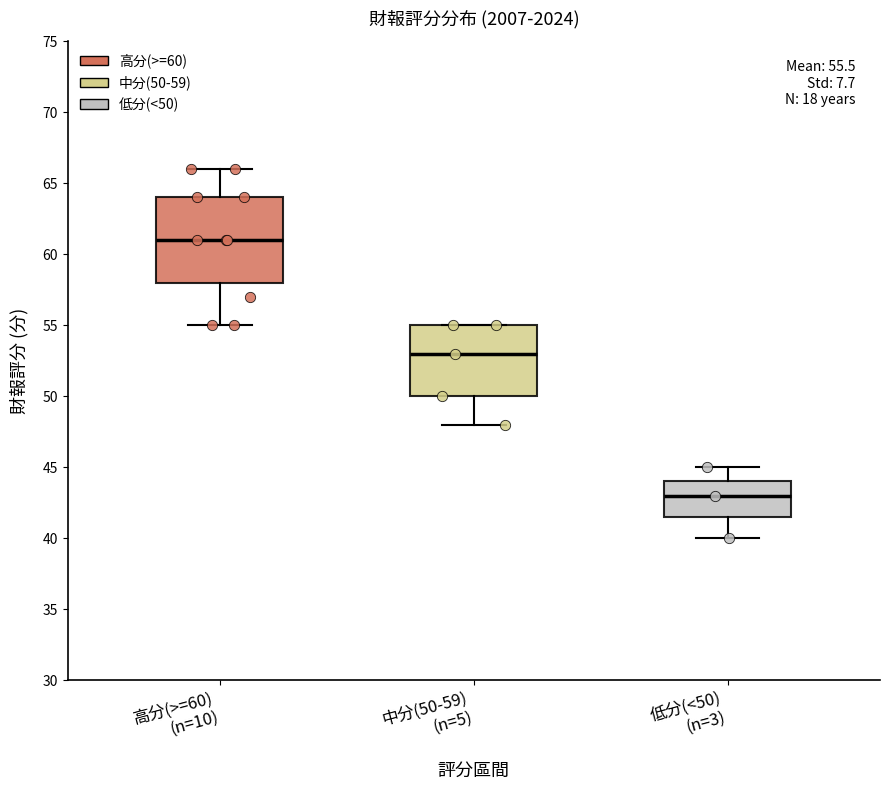

Which box's median line is the highest?

高分(>=60) (n=10)